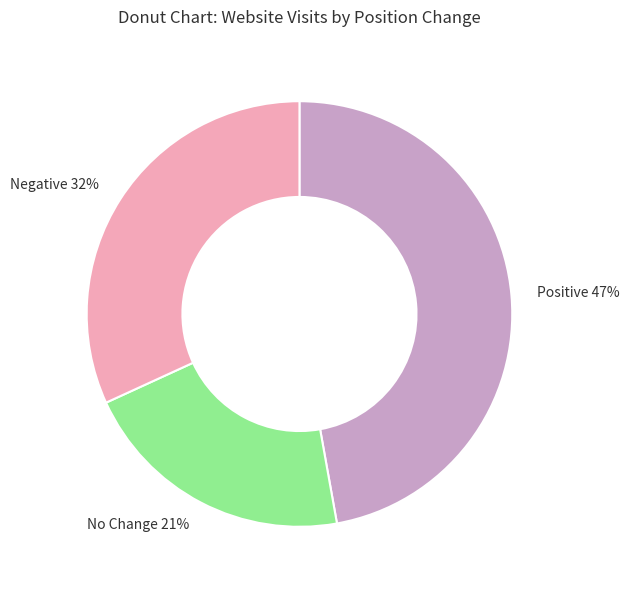

Is there a majority slice in this chart?

No